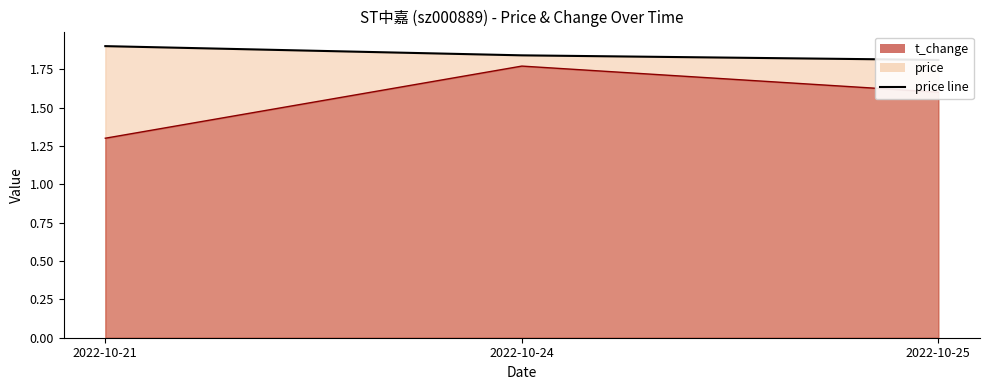

Which series has the widest spread of values?

t_change_line